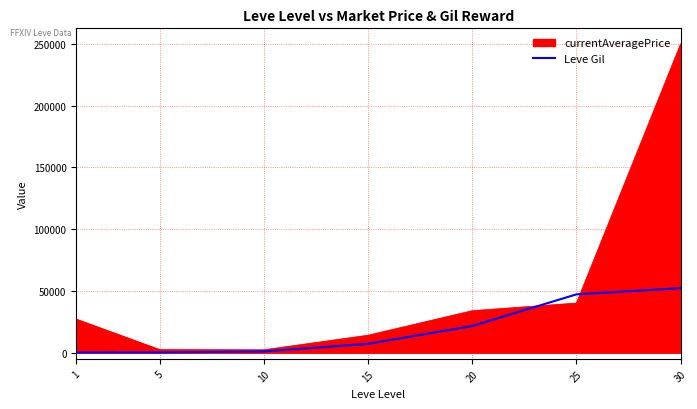

List the series in order of their overall mean, highest first.

currentAveragePrice, Leve Gil